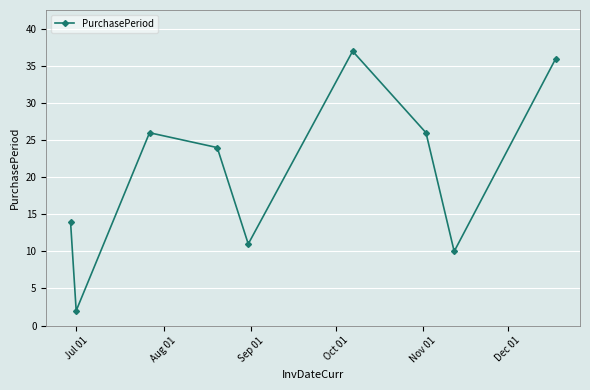

How many interior local peaks (higher than both neighbors) does the data have?

2